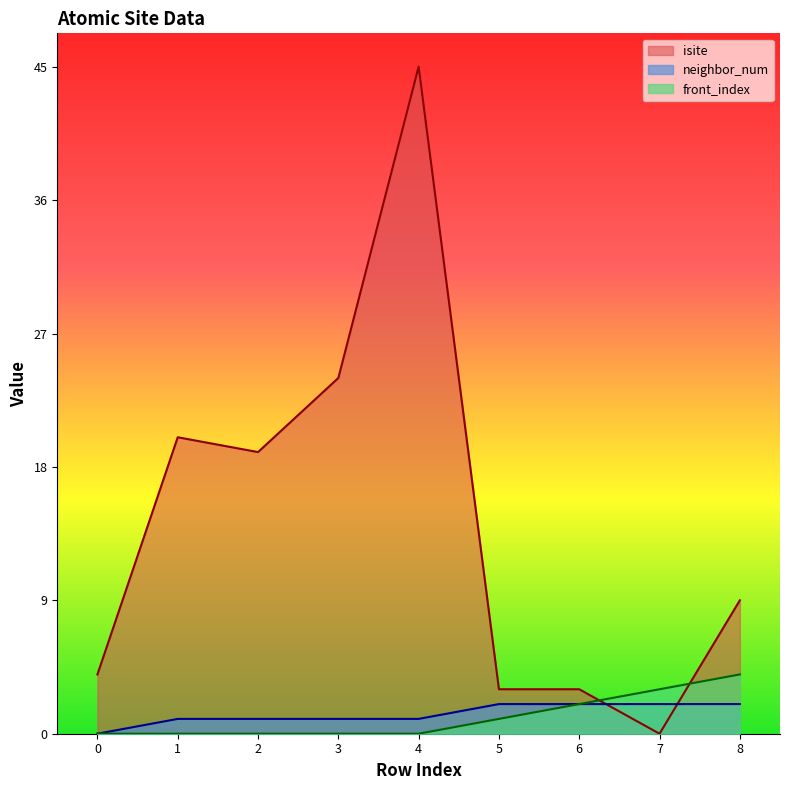

What value does the neighbor_num series have at 4?

1